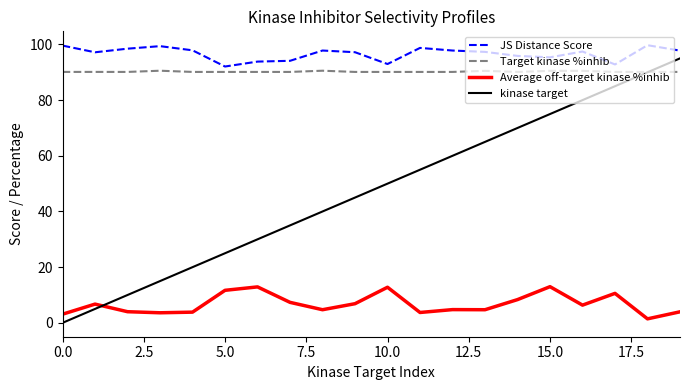

Which series has the largest range (max minus min)?

kinase target